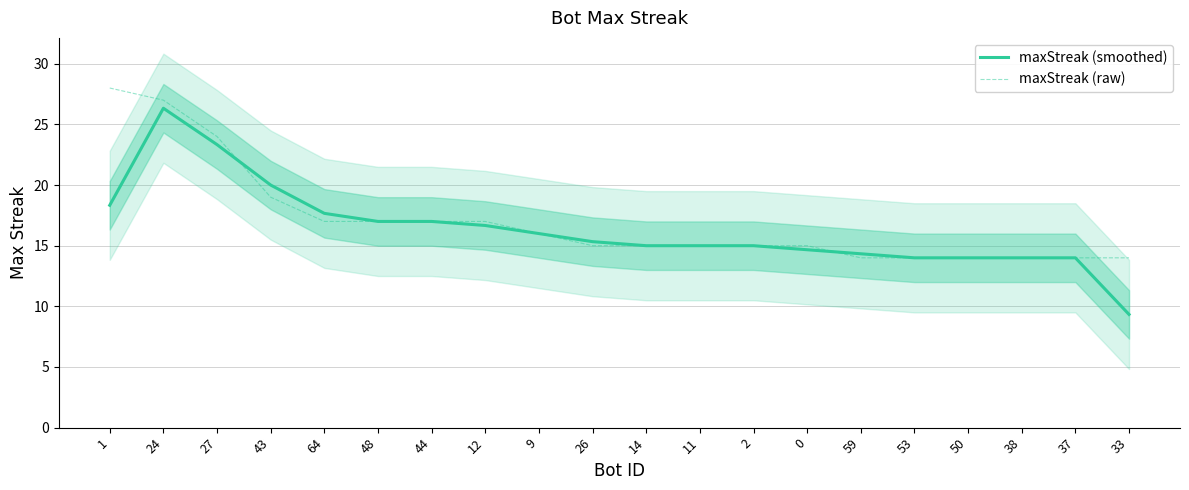

What is the total value across all series at 33?

23.3